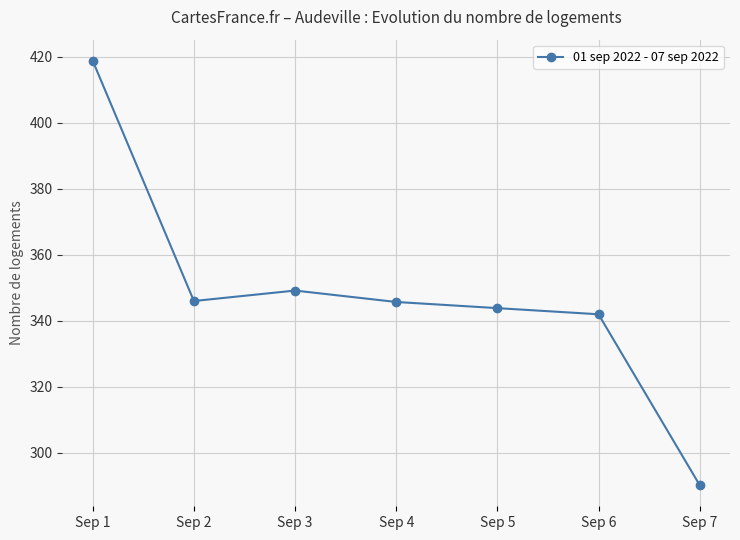

Which category has the lowest value across all series?

Sep 7